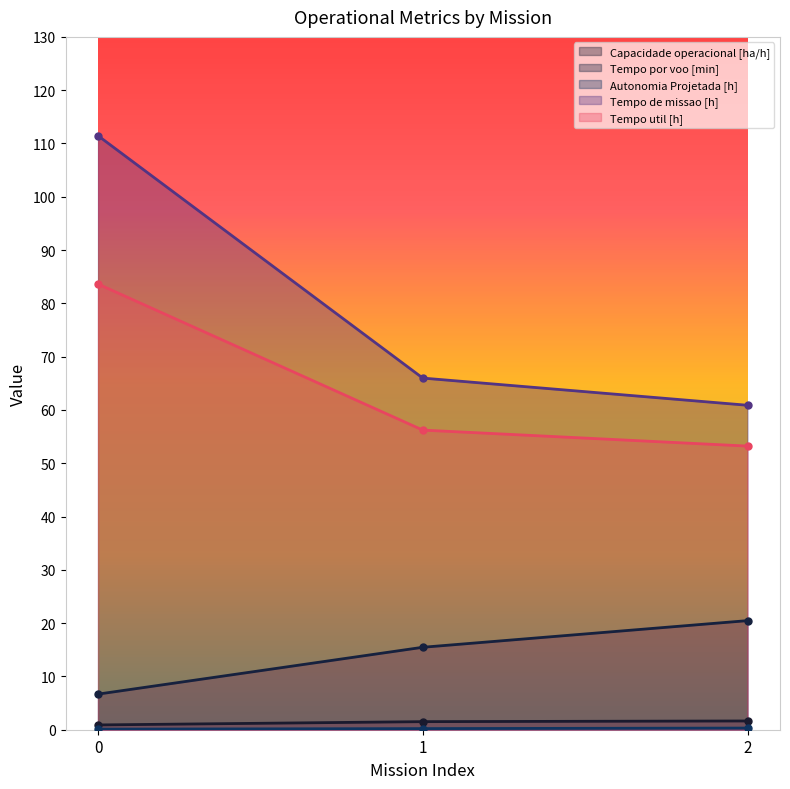

What is the value of the Capacidade operacional [ha/h] point at the 3rd from the left?

1.6